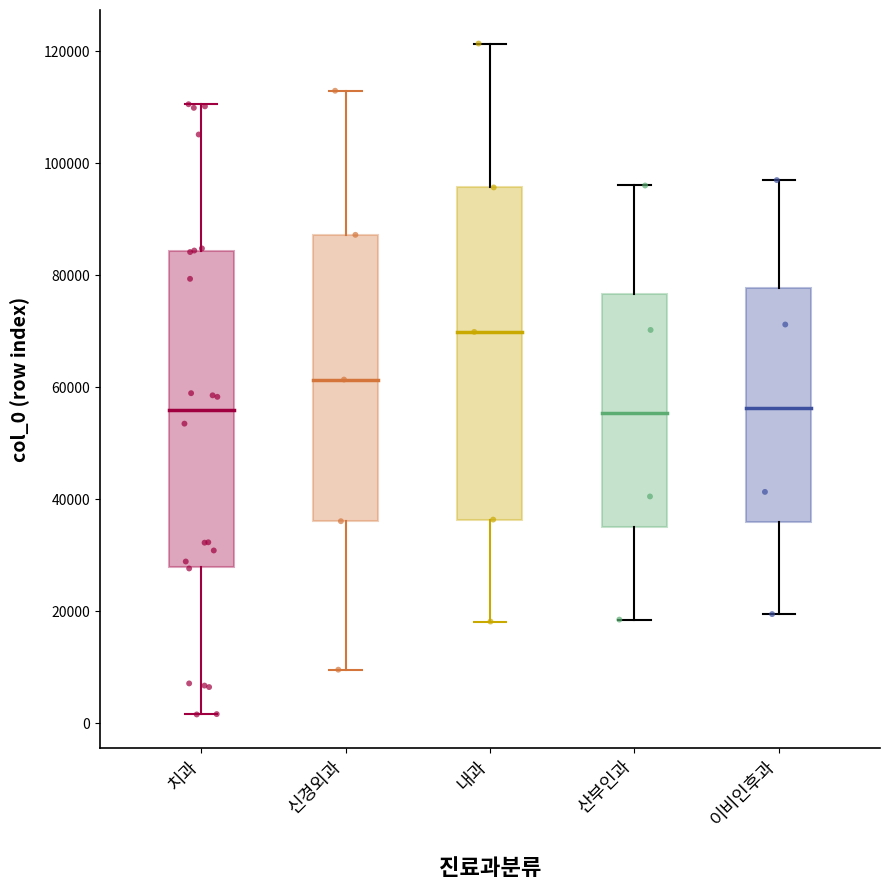

Reading left to right, read every box against the y-axis: the position of its median line, the range the box covers, and the ends of its whiskers. The values are not printed on the chart, so give them approximately, as read against the axis.

치과: median 56000, box 28000 to 84000, whiskers 2000 to 110000
신경외과: median 62000, box 36000 to 88000, whiskers 10000 to 112000
내과: median 70000, box 36000 to 96000, whiskers 18000 to 122000
산부인과: median 56000, box 34000 to 76000, whiskers 18000 to 96000
이비인후과: median 56000, box 36000 to 78000, whiskers 20000 to 98000